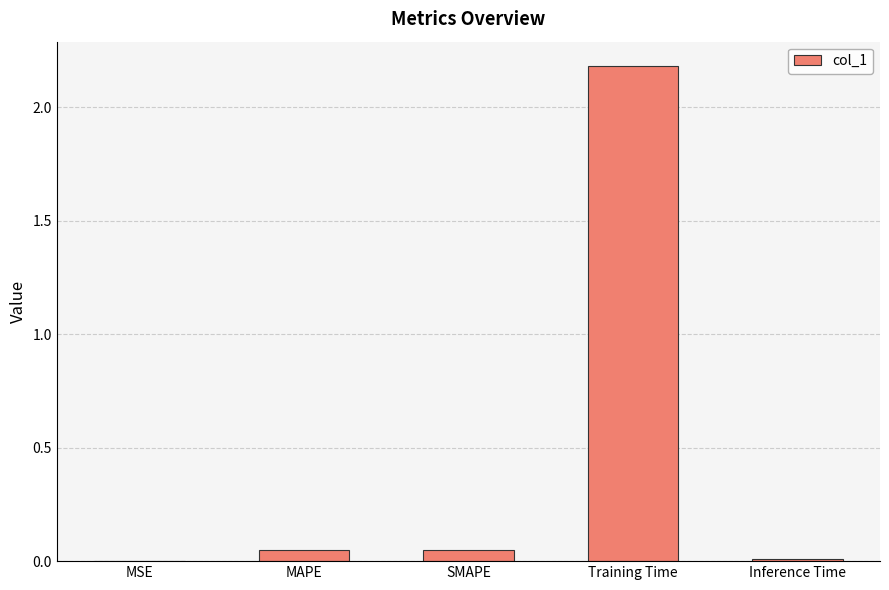

What is the sum of all values?

2.3